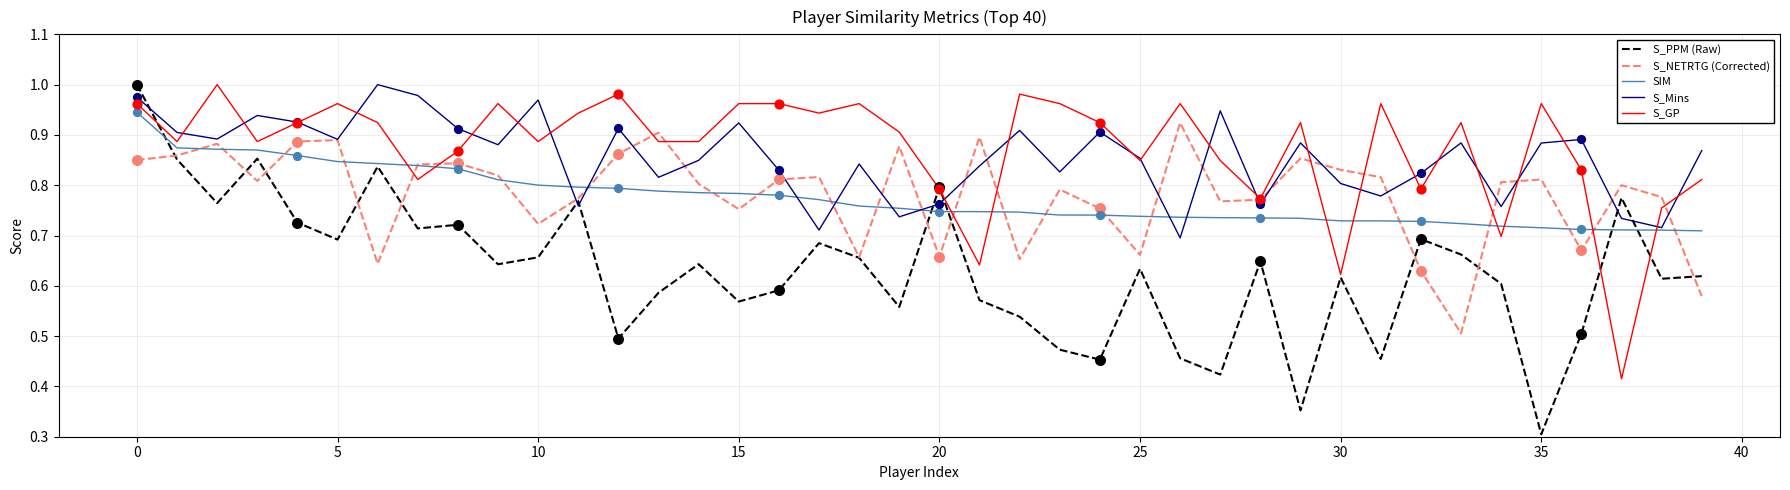

Which series has the widest spread of values?

S_PPM (Raw)